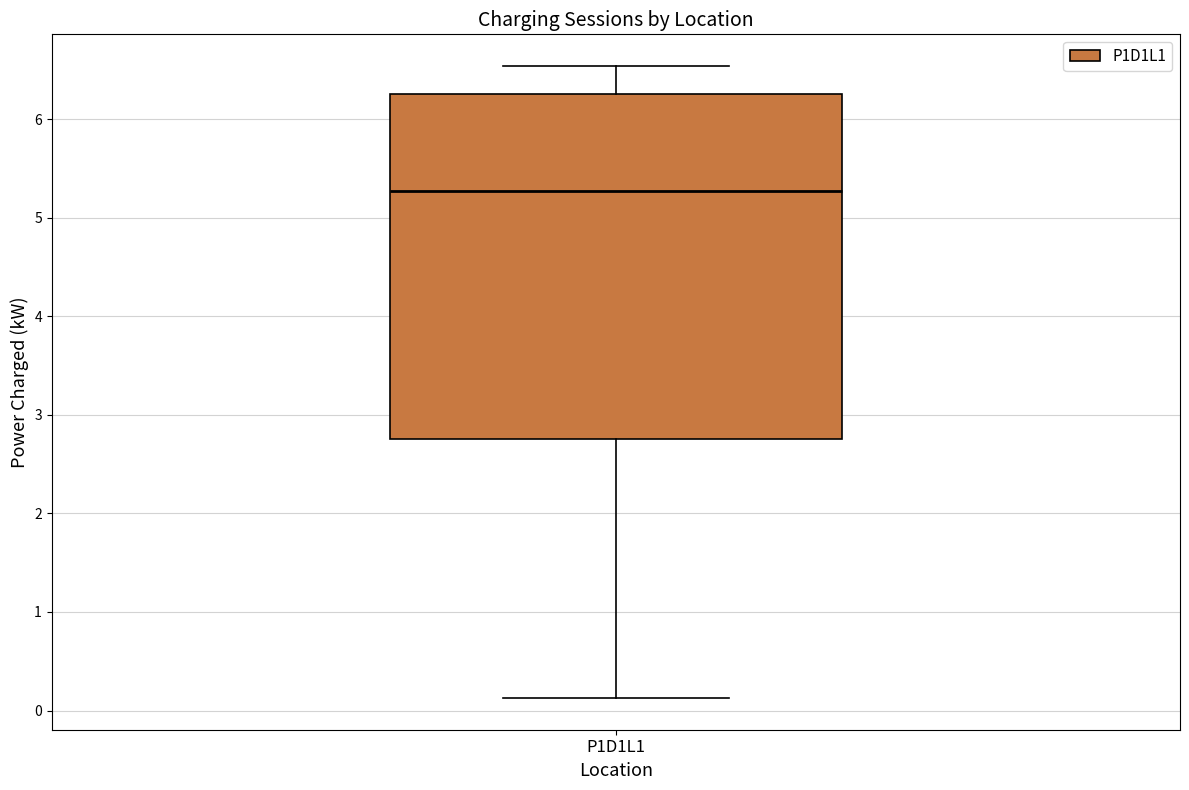

Transcribe this box plot: give where the median line is, the range the box spans, and where the two whiskers end, as read against the y-axis. The values are not printed on the chart, so give them approximately, as read against the axis.

median 5.3, box 2.8 to 6.3, whiskers 0.1 to 6.5